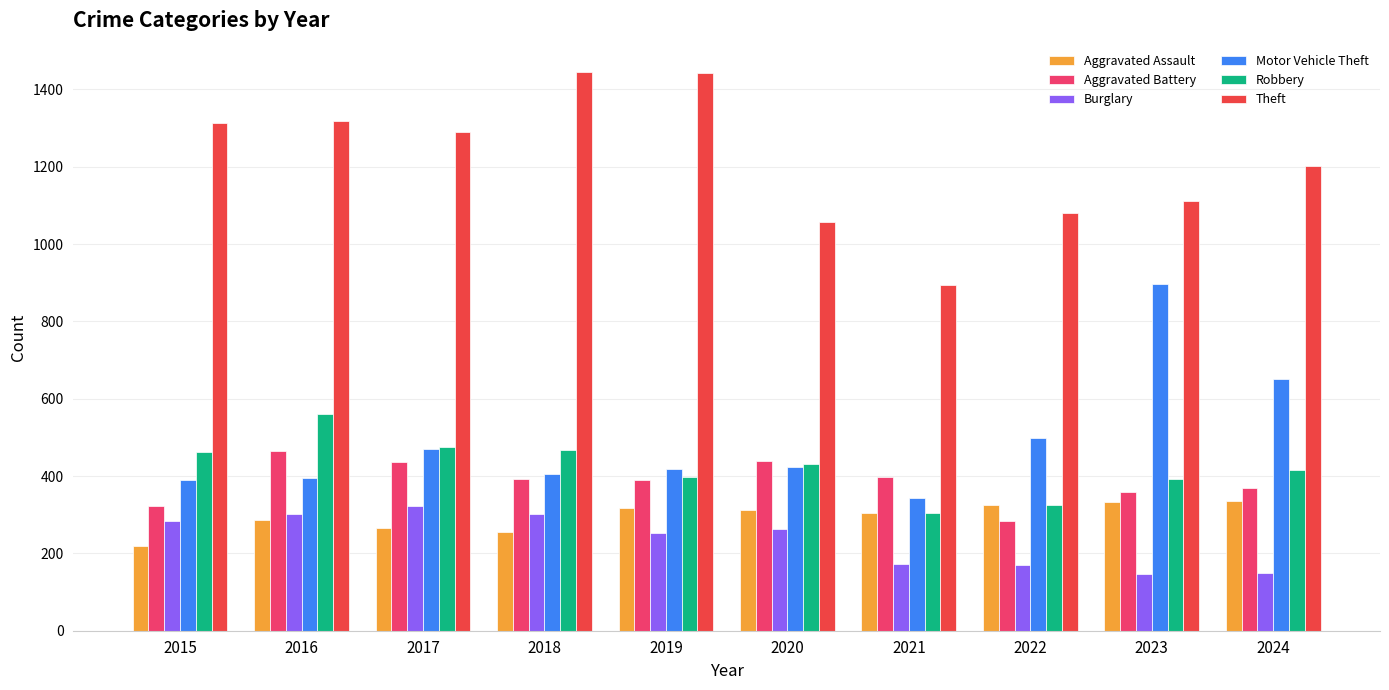

What is the maximum value for Robbery?

561